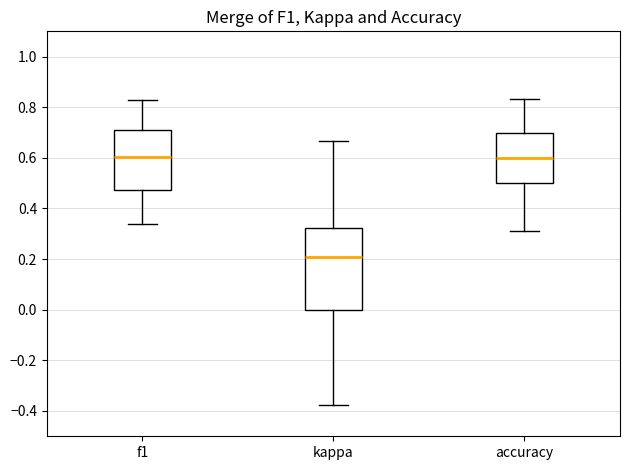

Which box has the lowest median line?

kappa